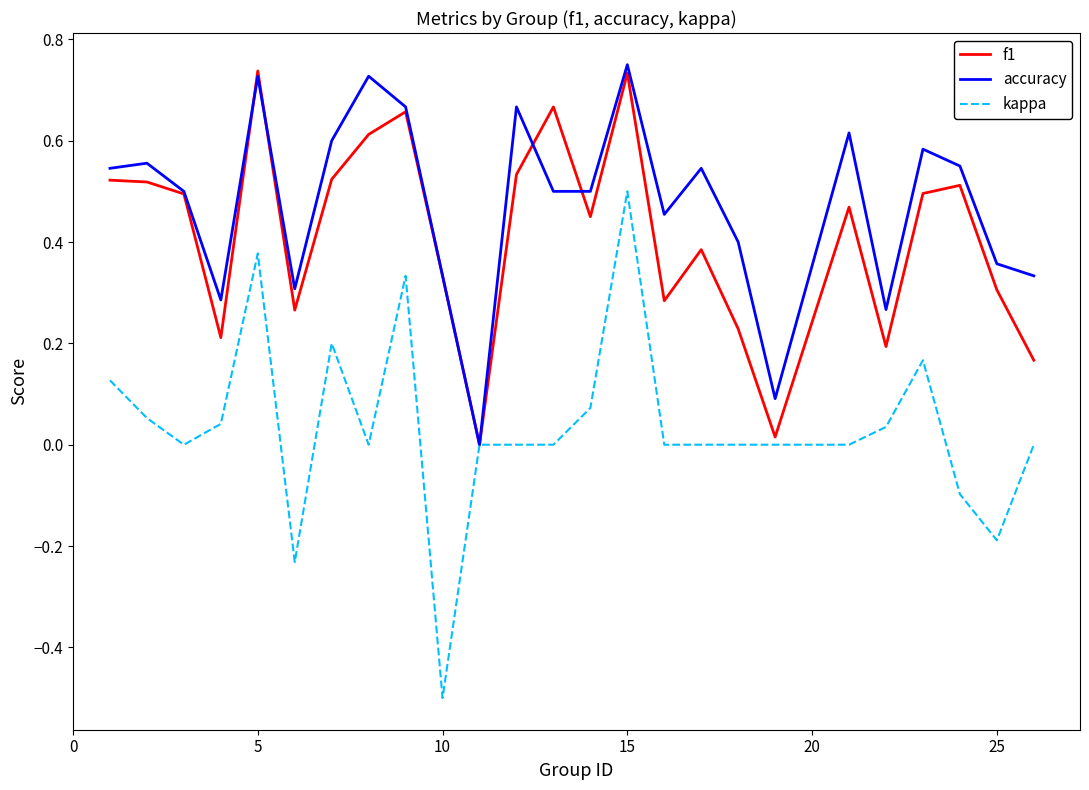

Which series has the largest total across all categories?

accuracy